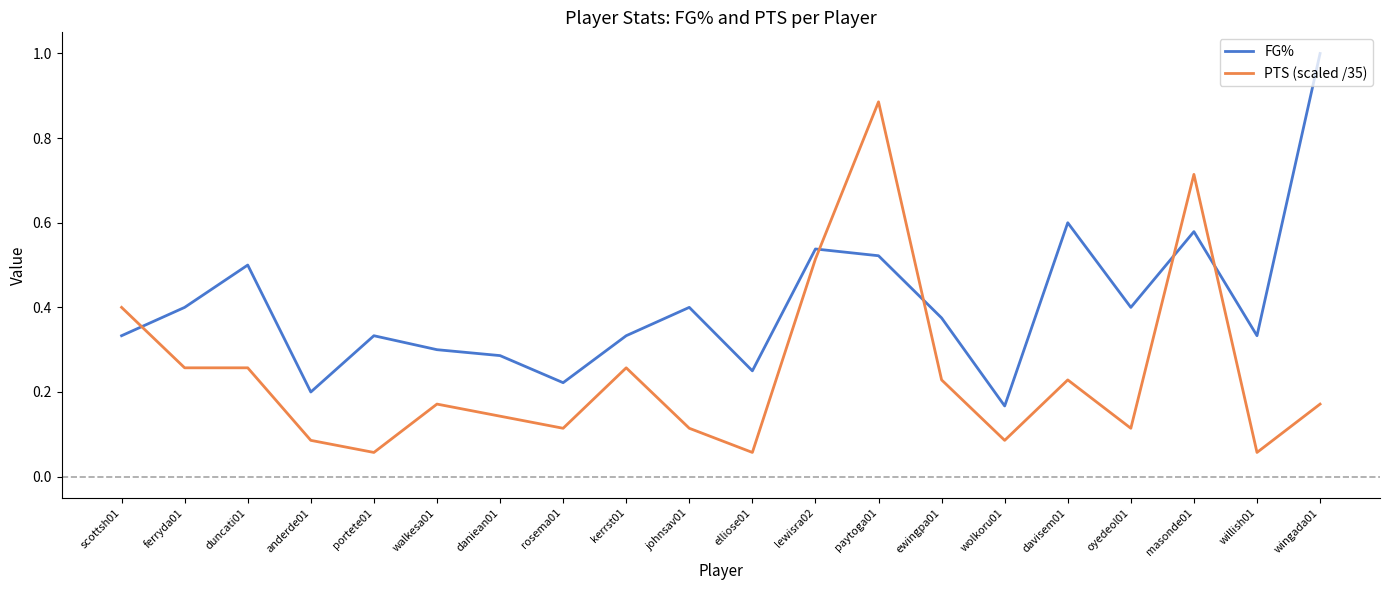

Is the value of FG% at lewisra02 greater than the value of PTS (scaled /35) at davisem01?

Yes